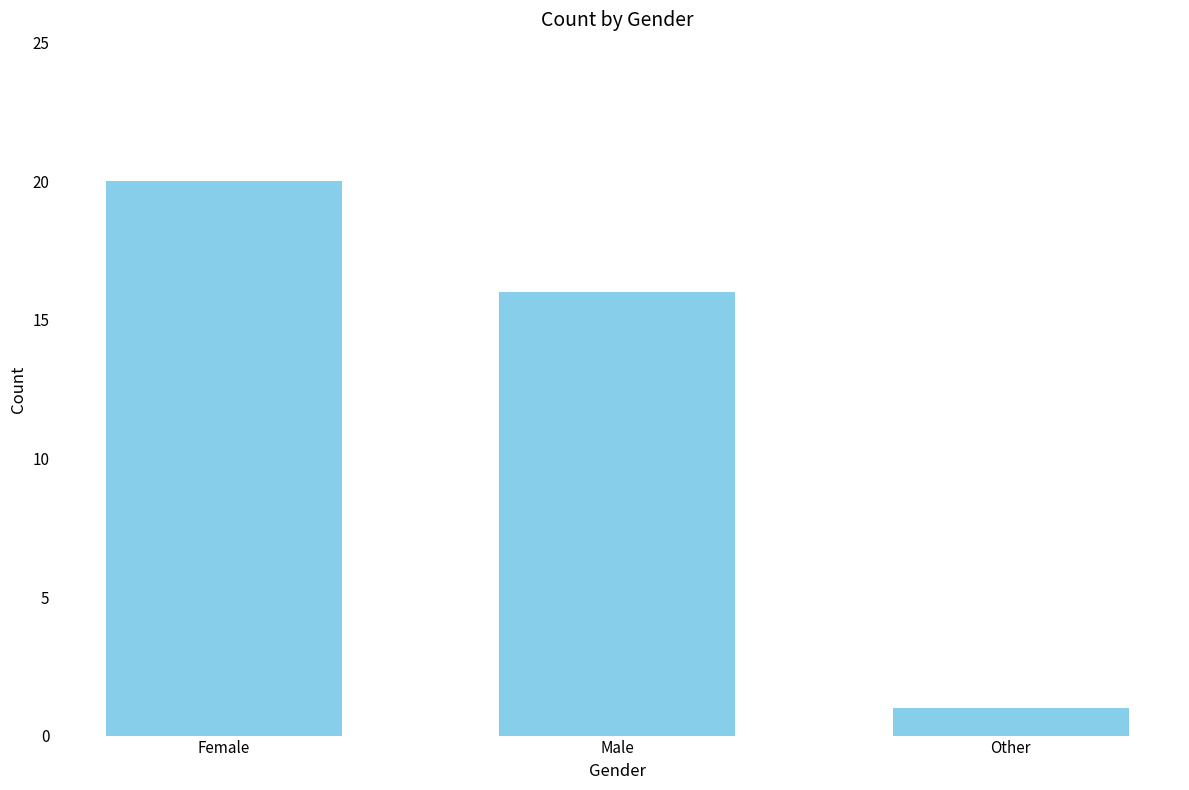

Reading right to left, list all the values displayed in this chart.

1	16	20